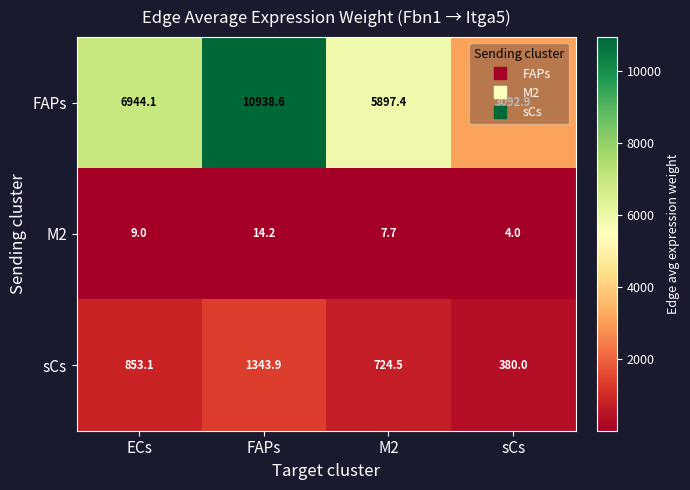

What is the average value of the sCs series?

825.4